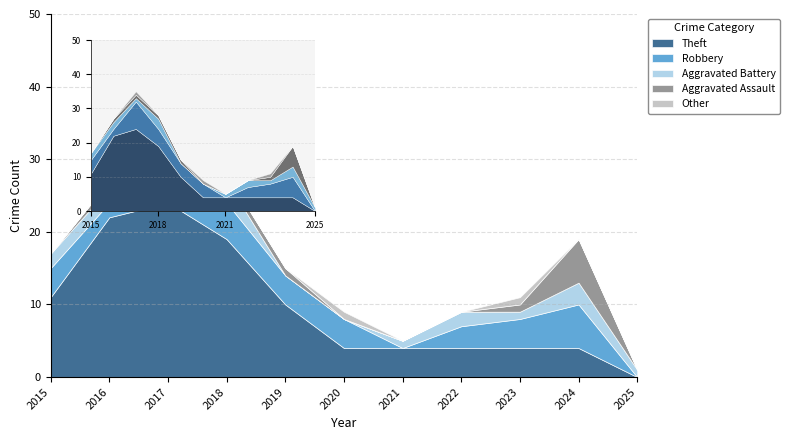

In Robbery, how many points are lower than both neighbors (excluding endpoints)?

2